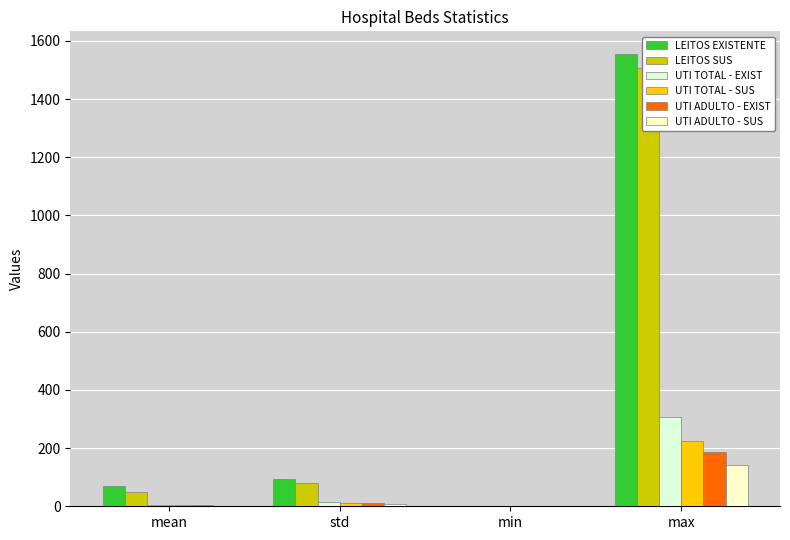

What is the label of the 3rd bar from the right?

std